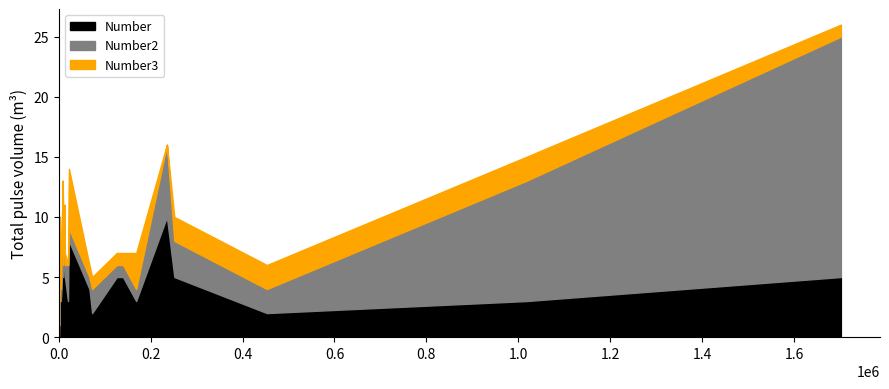

Which has a higher value, 4 or 18?

4